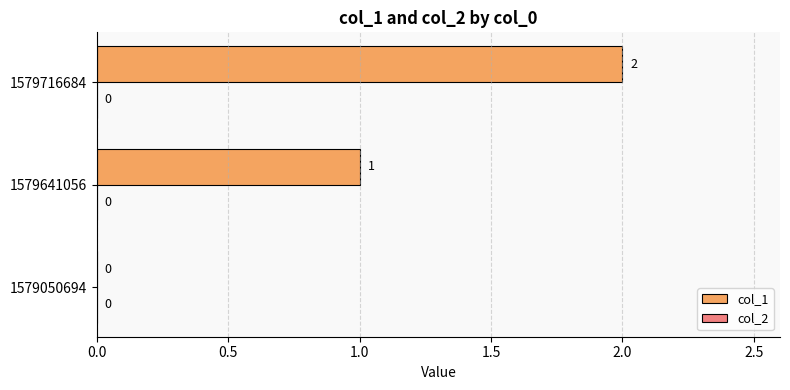

Count the number of categories in the chart.

3